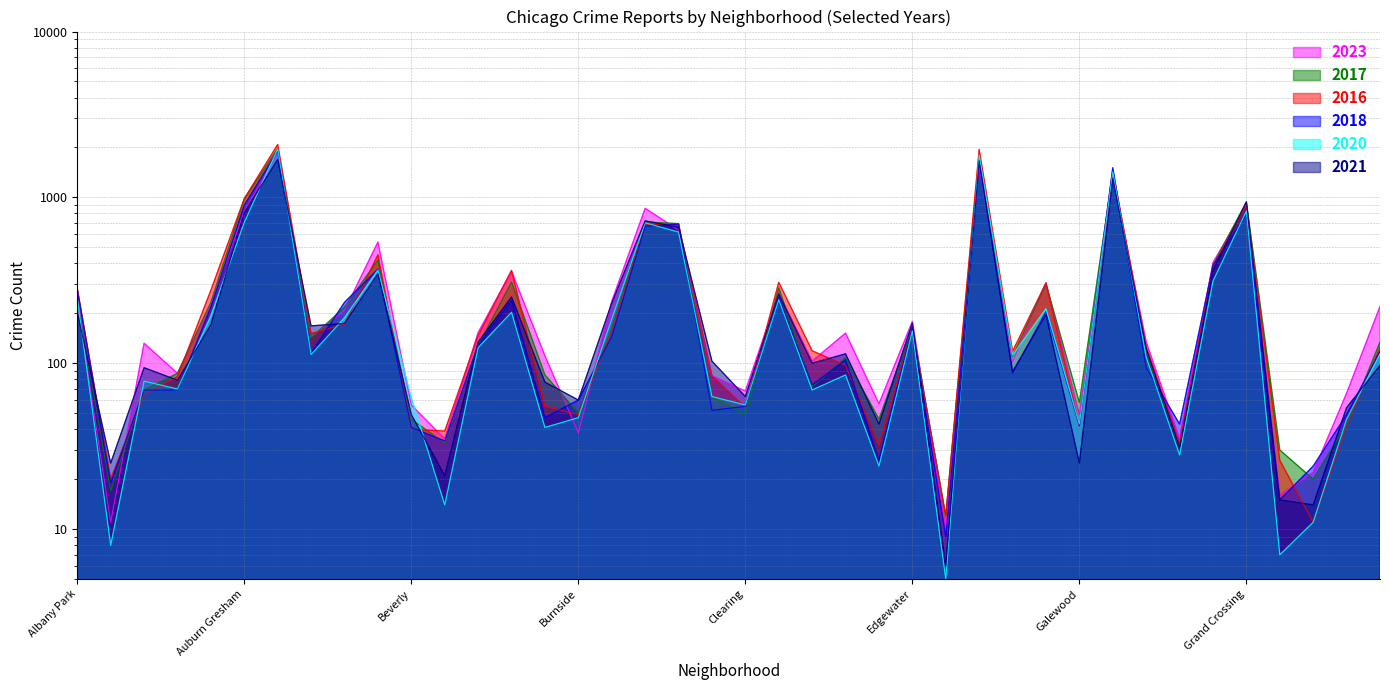

At how many categories does at least one series exceed 361?

10